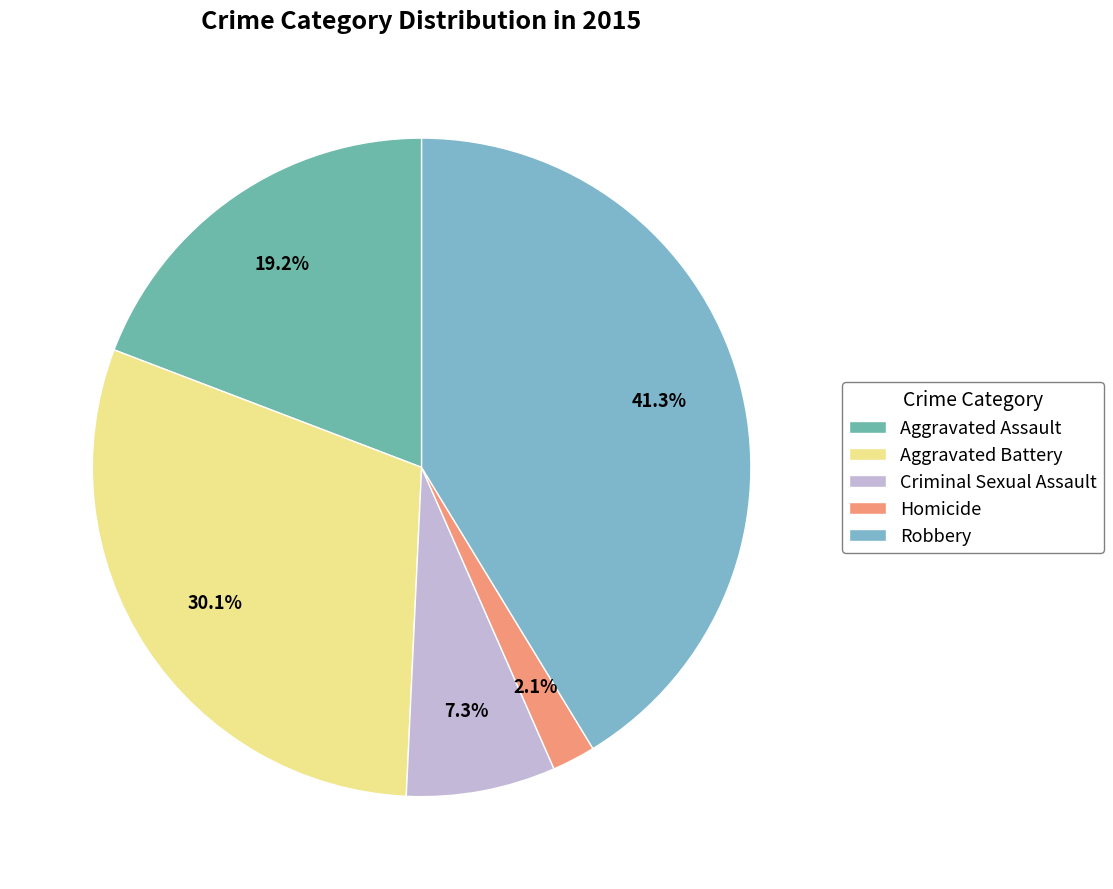

The Homicide slice represents 1% of the pie. True or false?

False